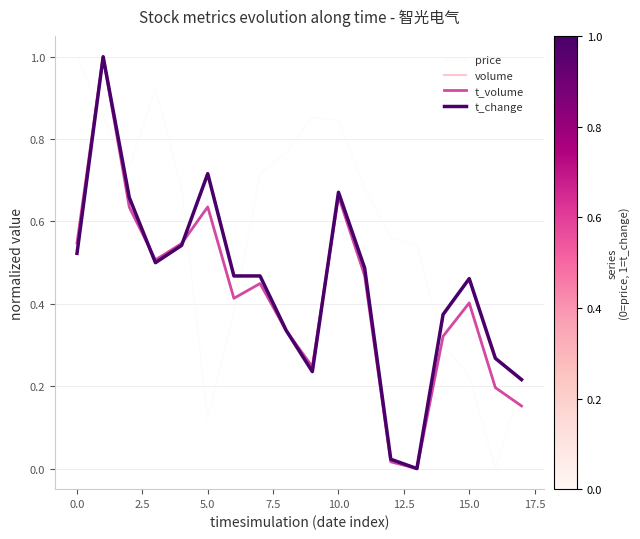

Does the chart have visible grid lines?

Yes